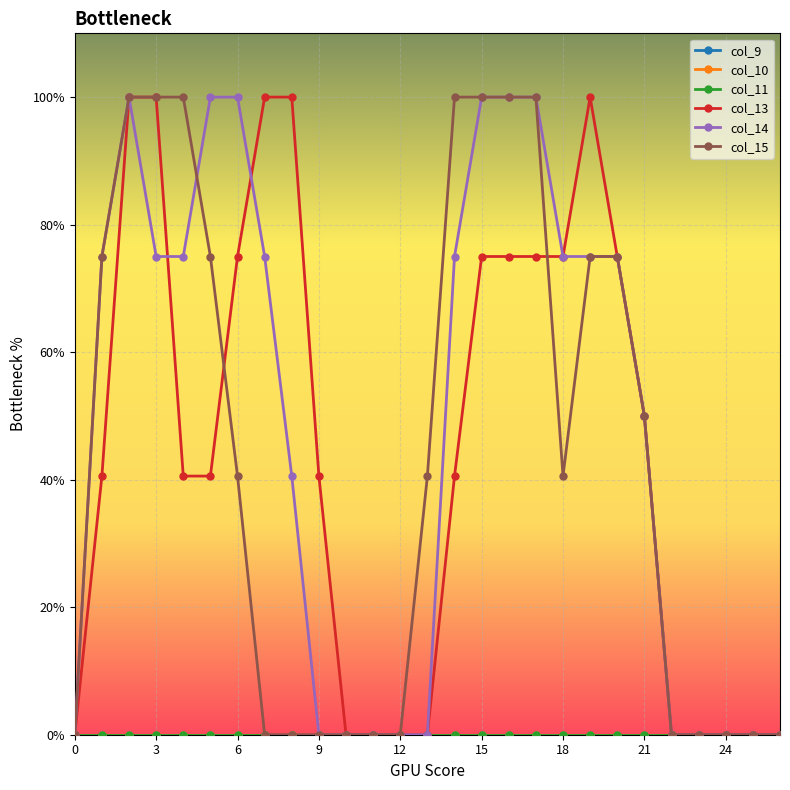

At which category does the chart reach its peak across all series?

6